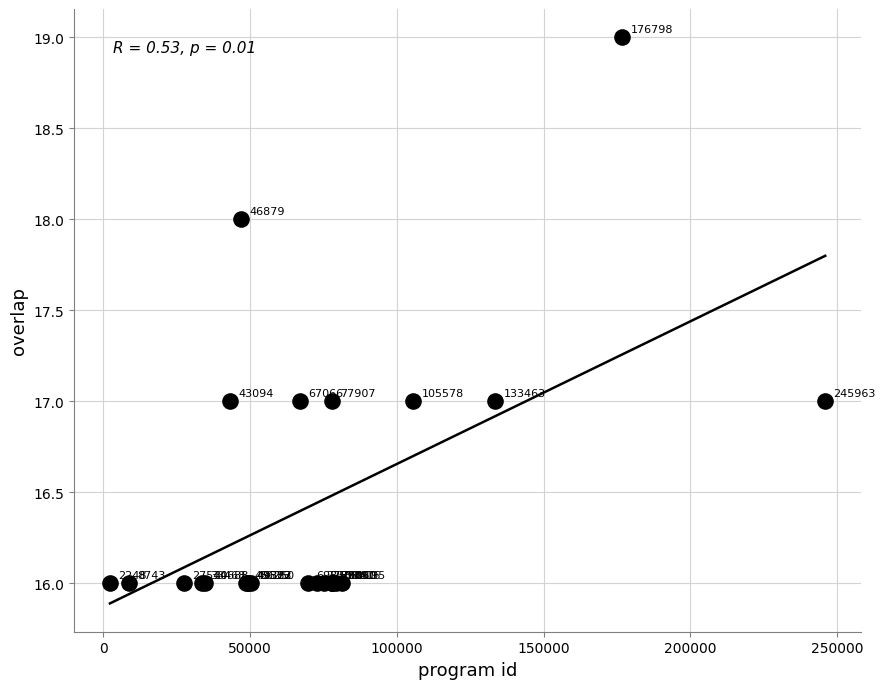

What Y value in the scatter plot is closest to 17?

17